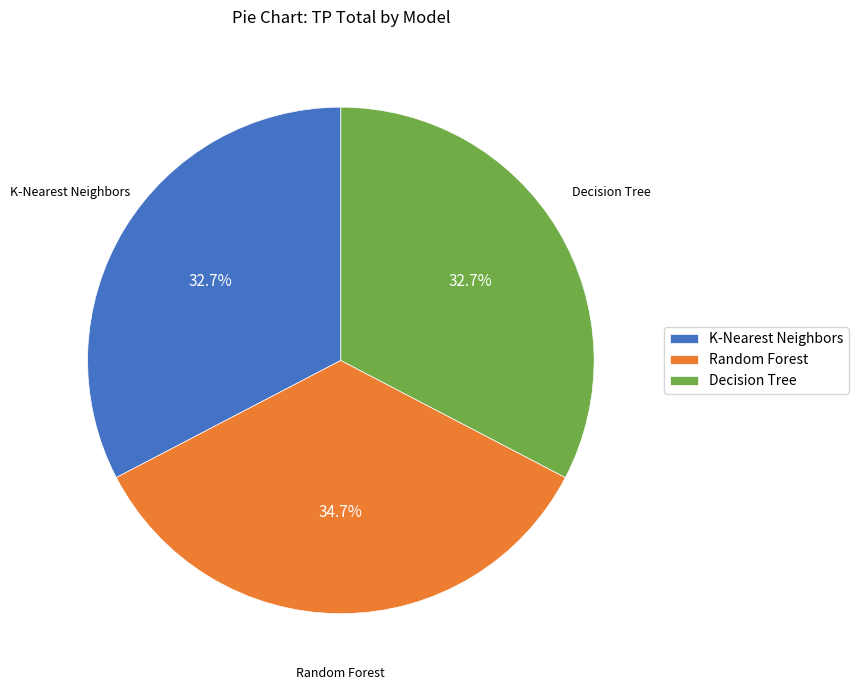

Combined, what portion of the pie is K-Nearest Neighbors and Decision Tree?

65.3%